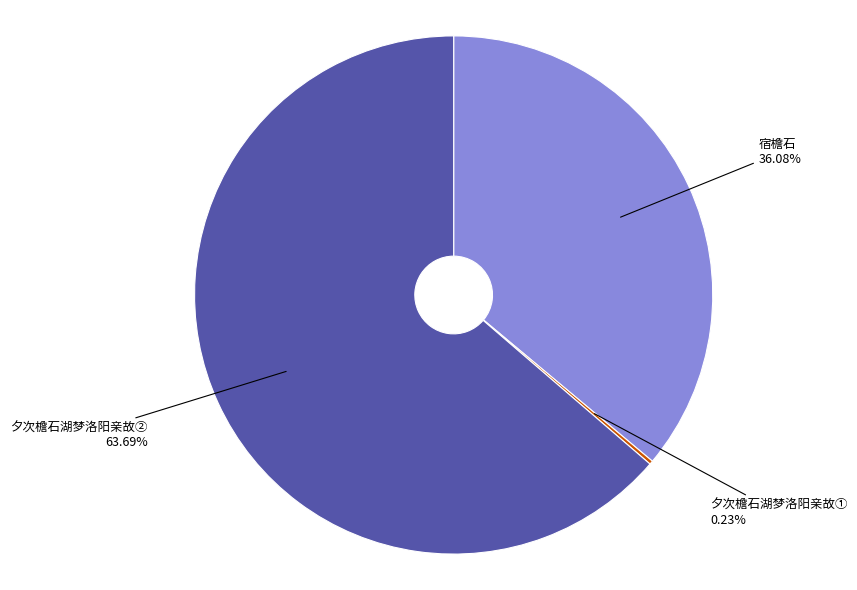

Combined, do 夕次檐石湖梦洛阳亲故② and 宿檐石 account for over 50%?

Yes